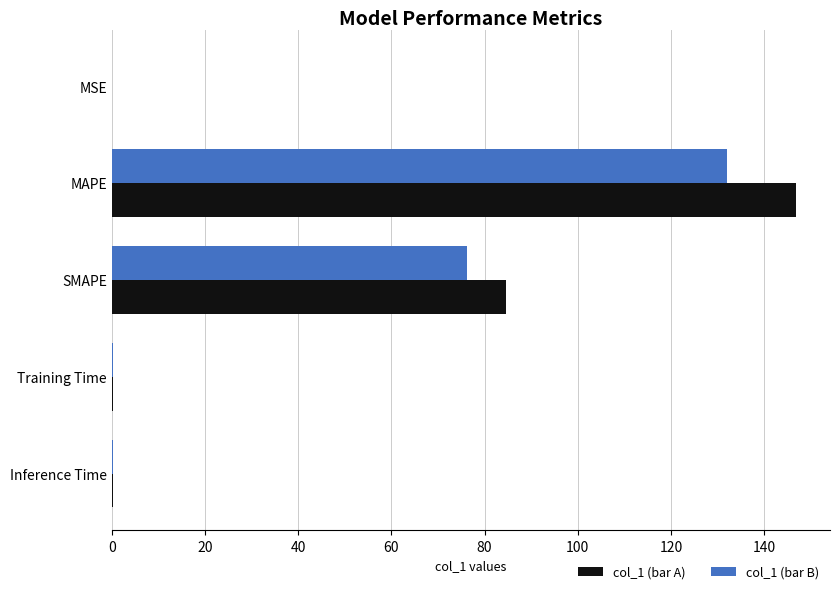

True or false: col_1 (bar A) has a value of 95.2 at MAPE.

False